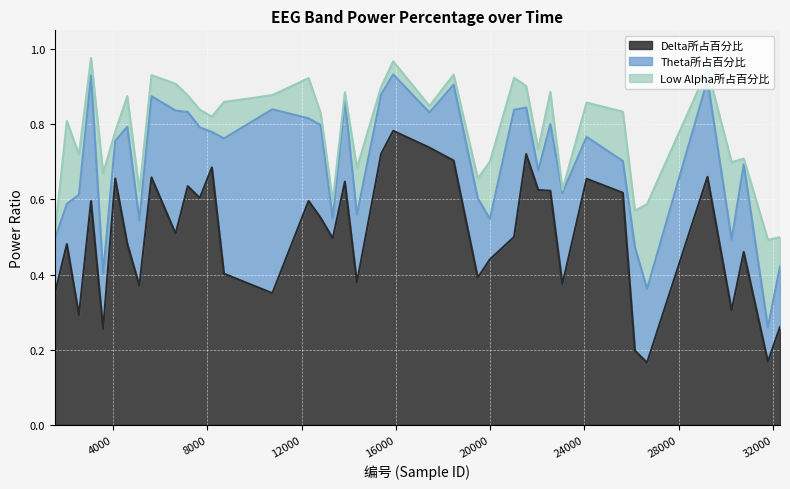

What is the maximum value for Theta所占百分比?

0.5